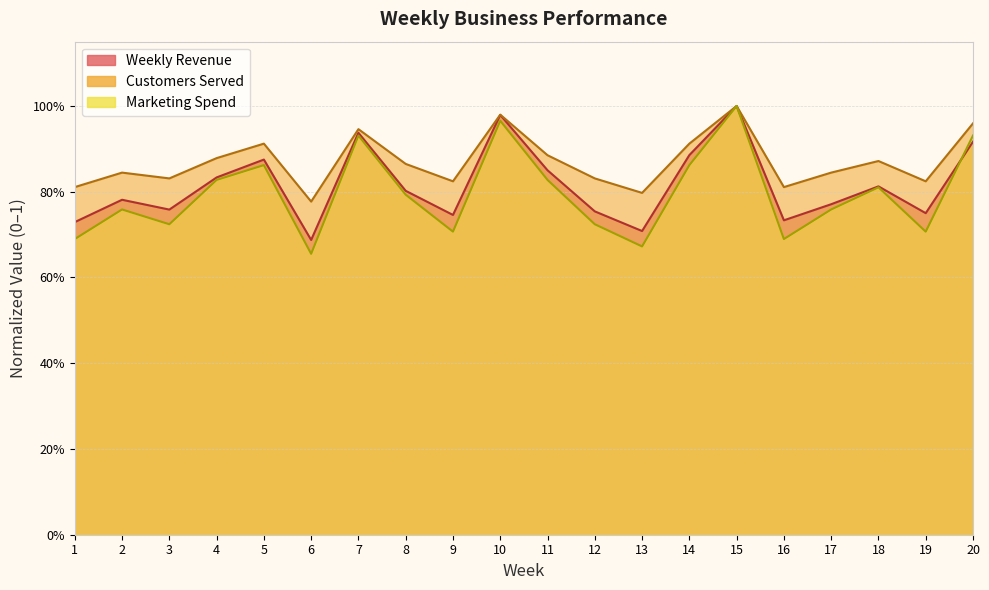

How many lines are shown in the chart?

3